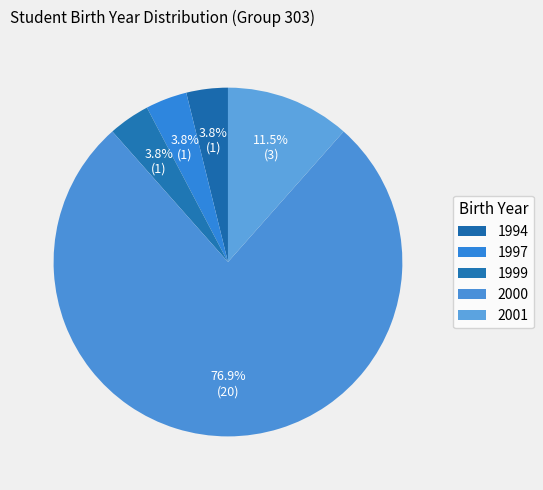

Count the number of slices in the pie.

5